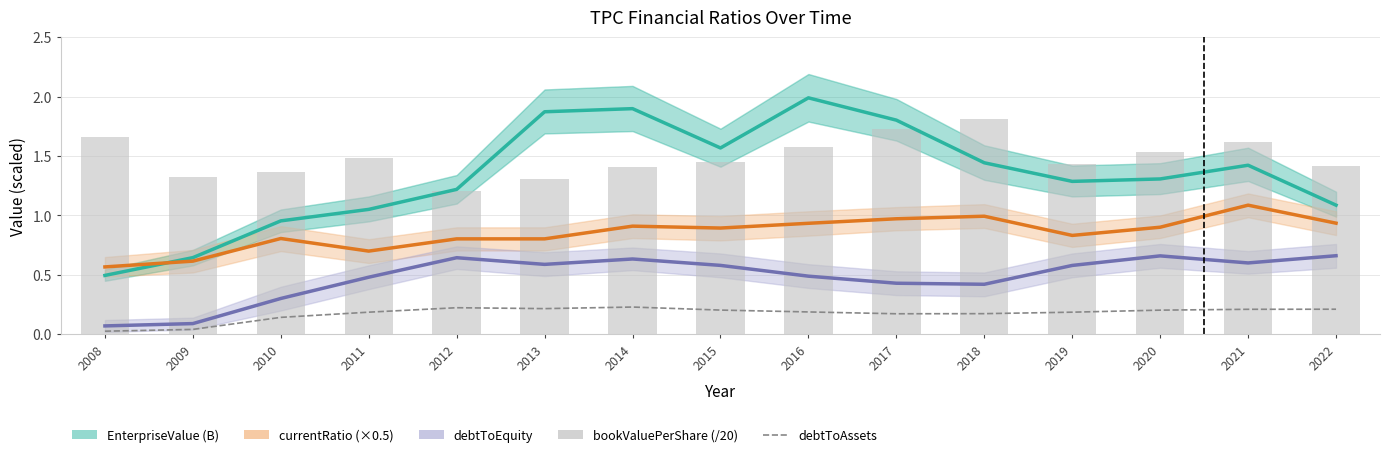

Between 2011 and 2012, which is larger?

2012